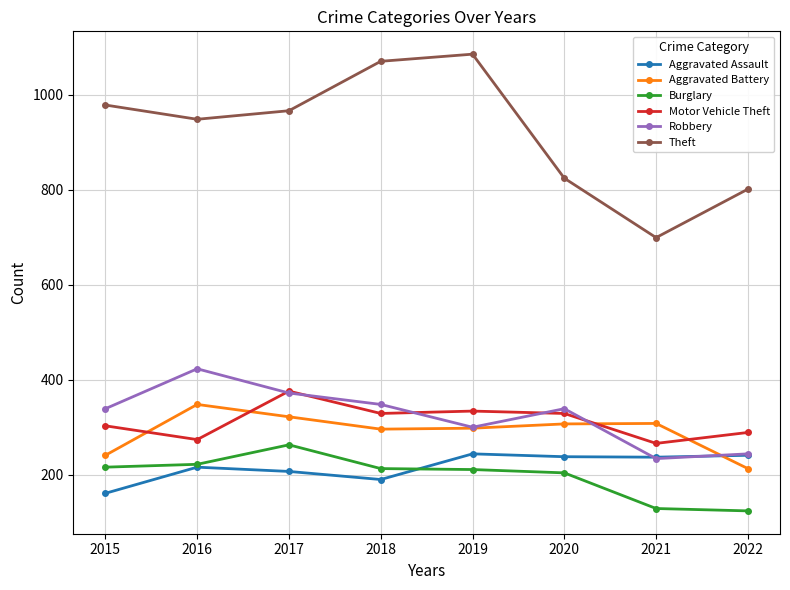

Does the chart have visible grid lines?

Yes